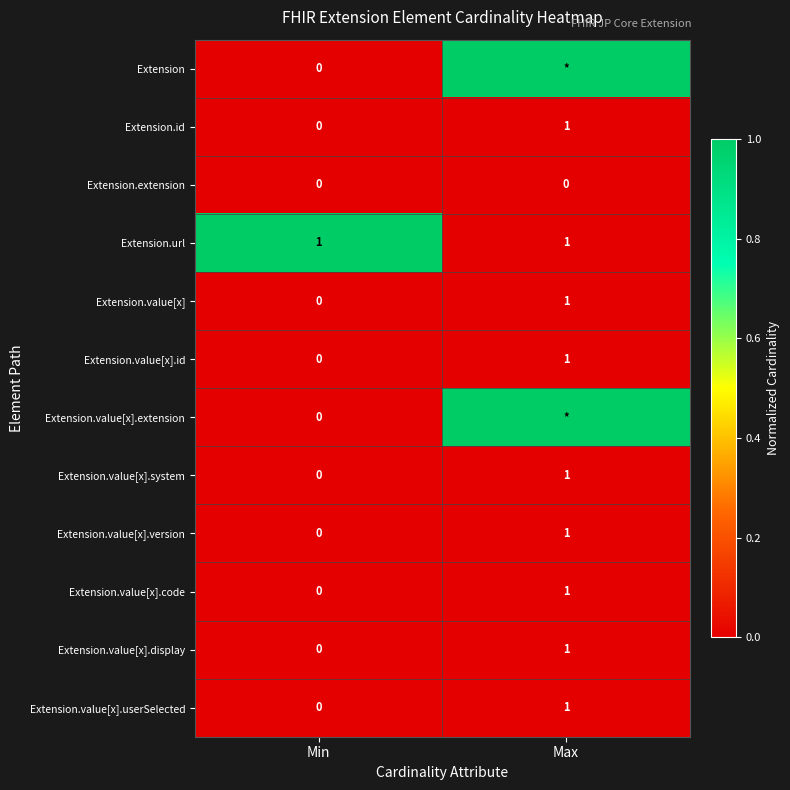

Which category has the lowest value in the Extension.value[x] series?

Min